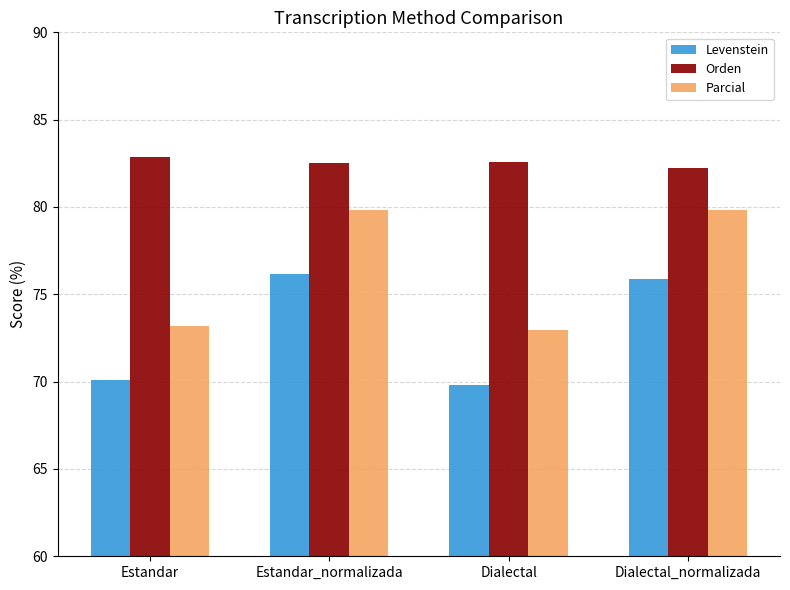

Is it true that Parcial equals 128.0 at Dialectal_normalizada?

False